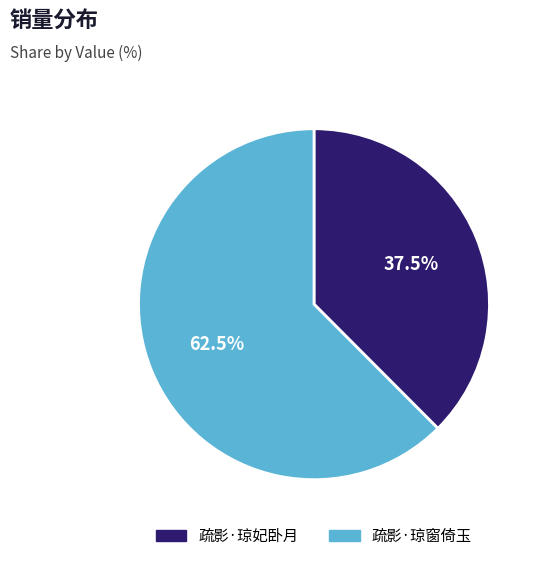

Rank the categories by value from highest to lowest.

疏影·琼窗倚玉, 疏影·琼妃卧月